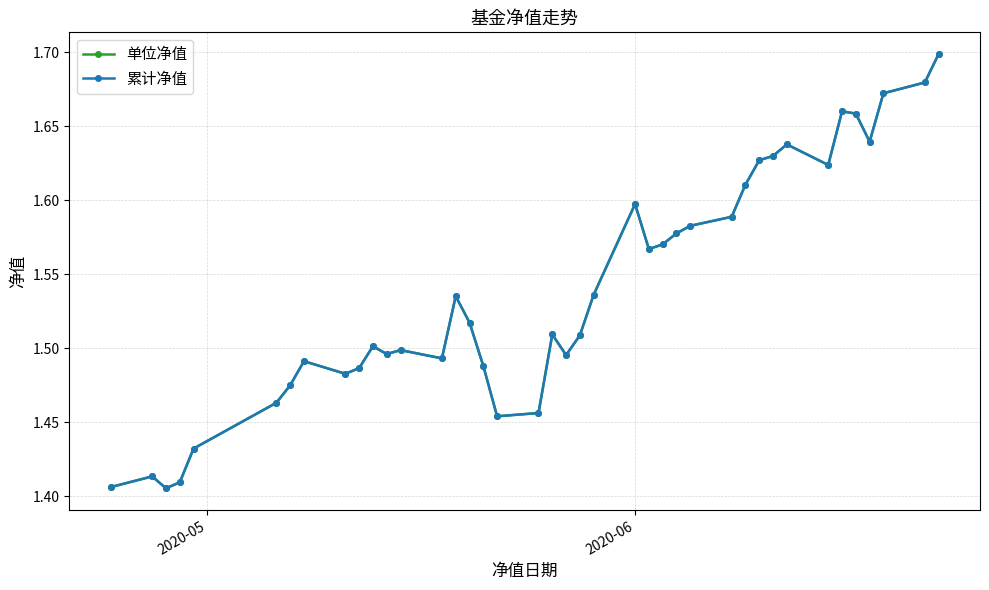

What is the value of the 单位净值 point at the 10th from the left?

1.5